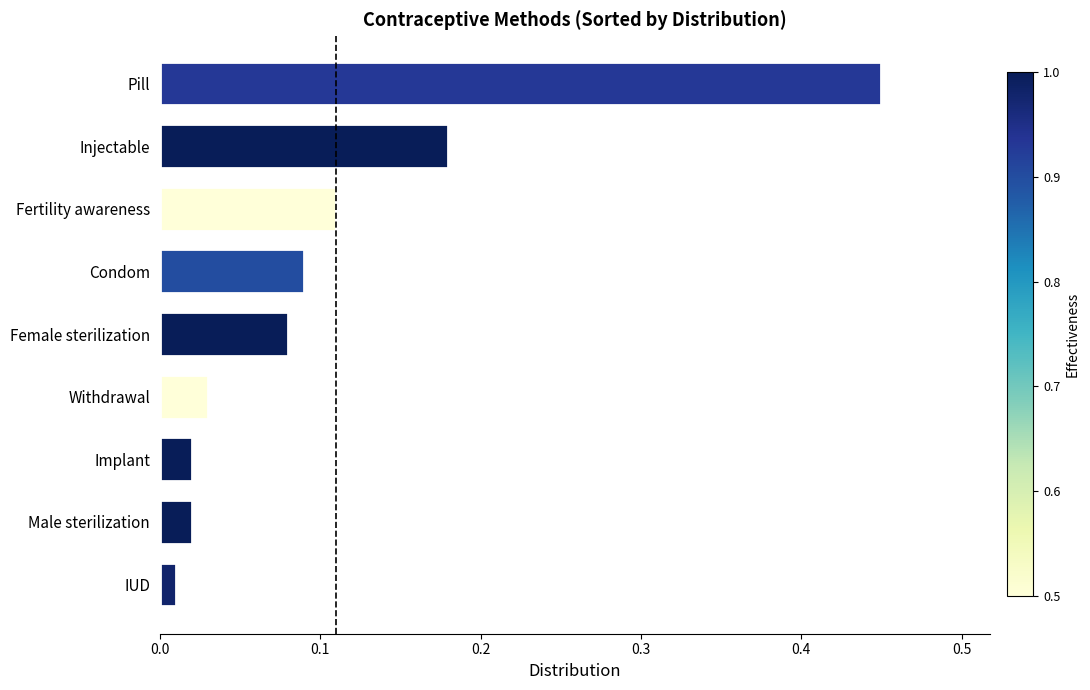

True or false: the data shows 0.1 at Withdrawal.

False